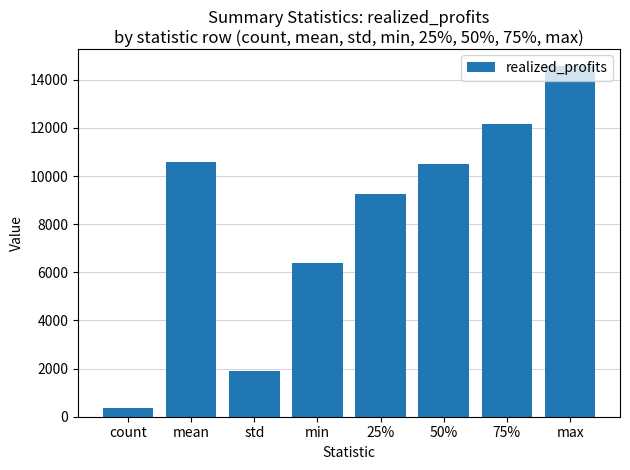

Does the chart contain any negative values?

No